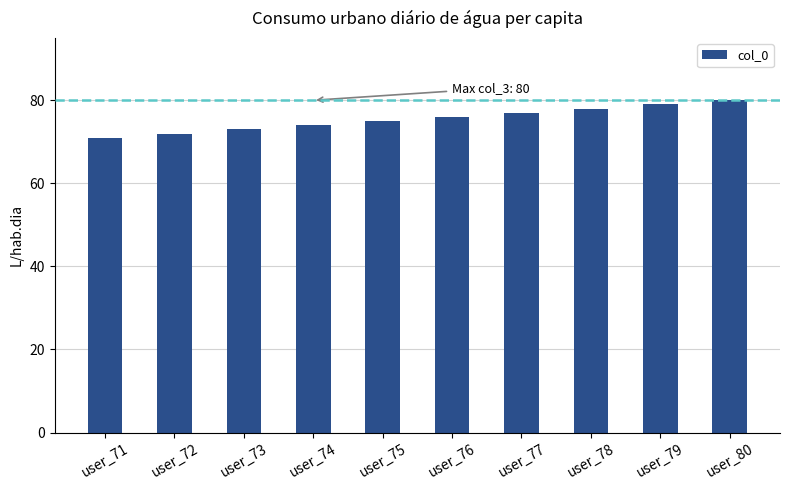

What is the smallest value displayed?

71